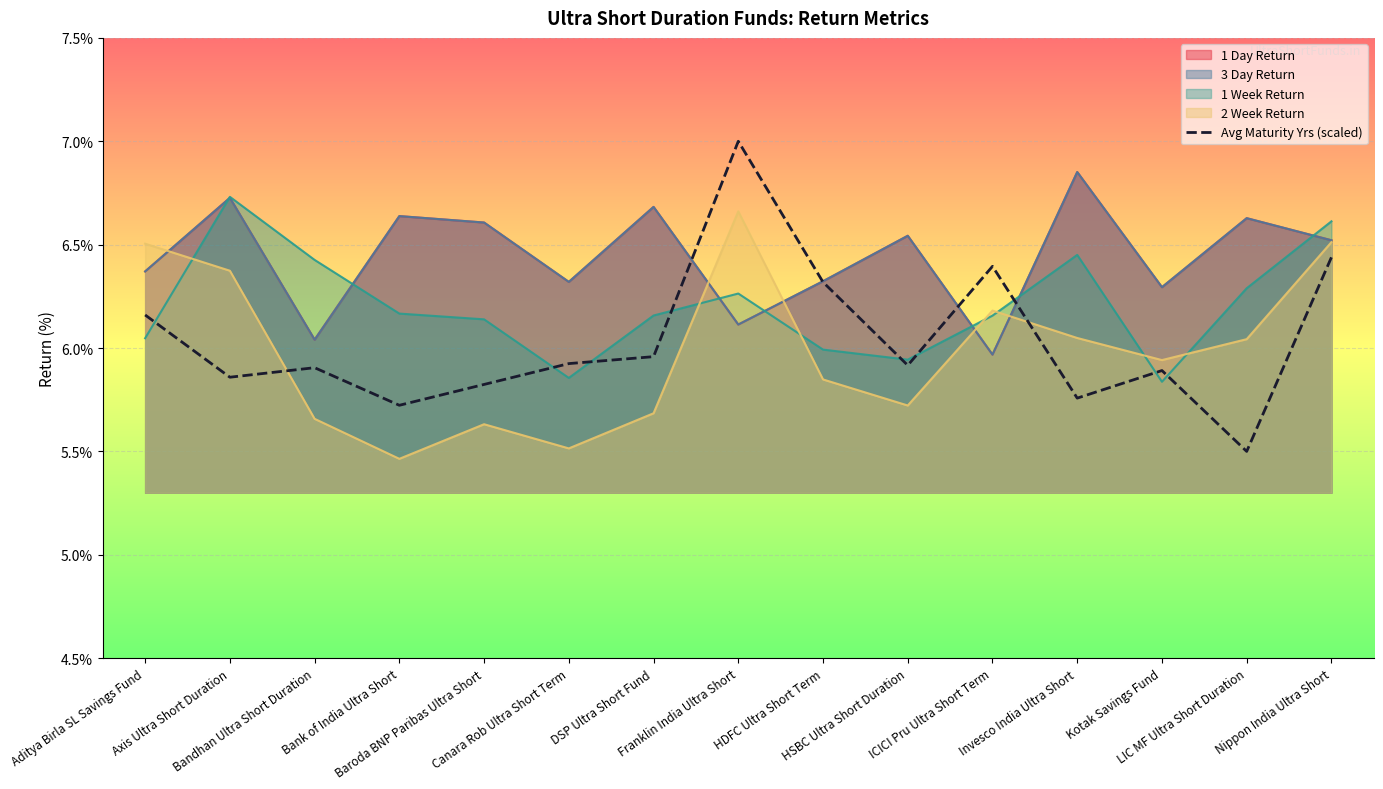

How many lines are shown in the chart?

1